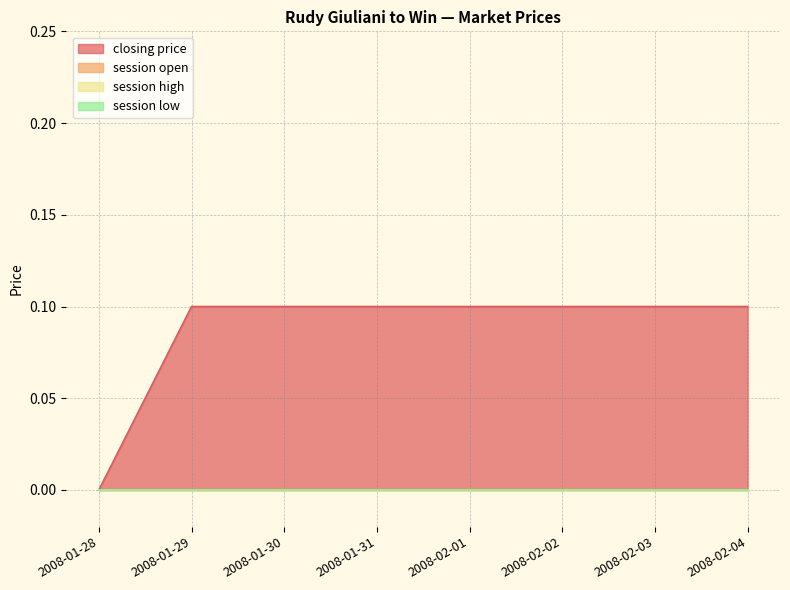

Rank the categories by session high value from highest to lowest.

2008-01-28, 2008-01-29, 2008-01-30, 2008-01-31, 2008-02-01, 2008-02-02, 2008-02-03, 2008-02-04